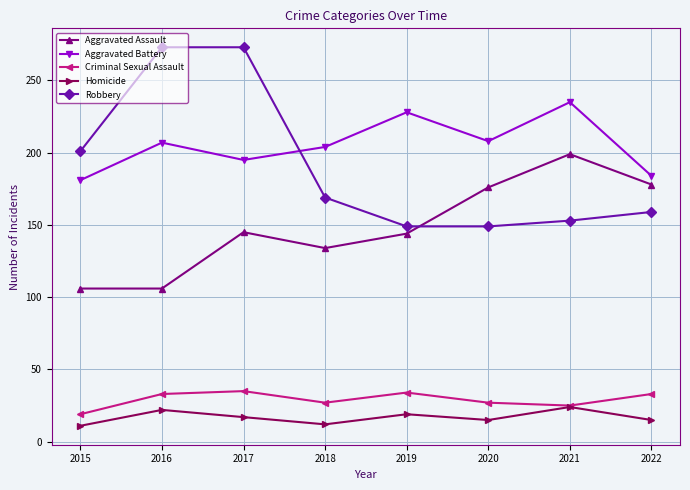

Is this an area chart (filled region under the line)?

No